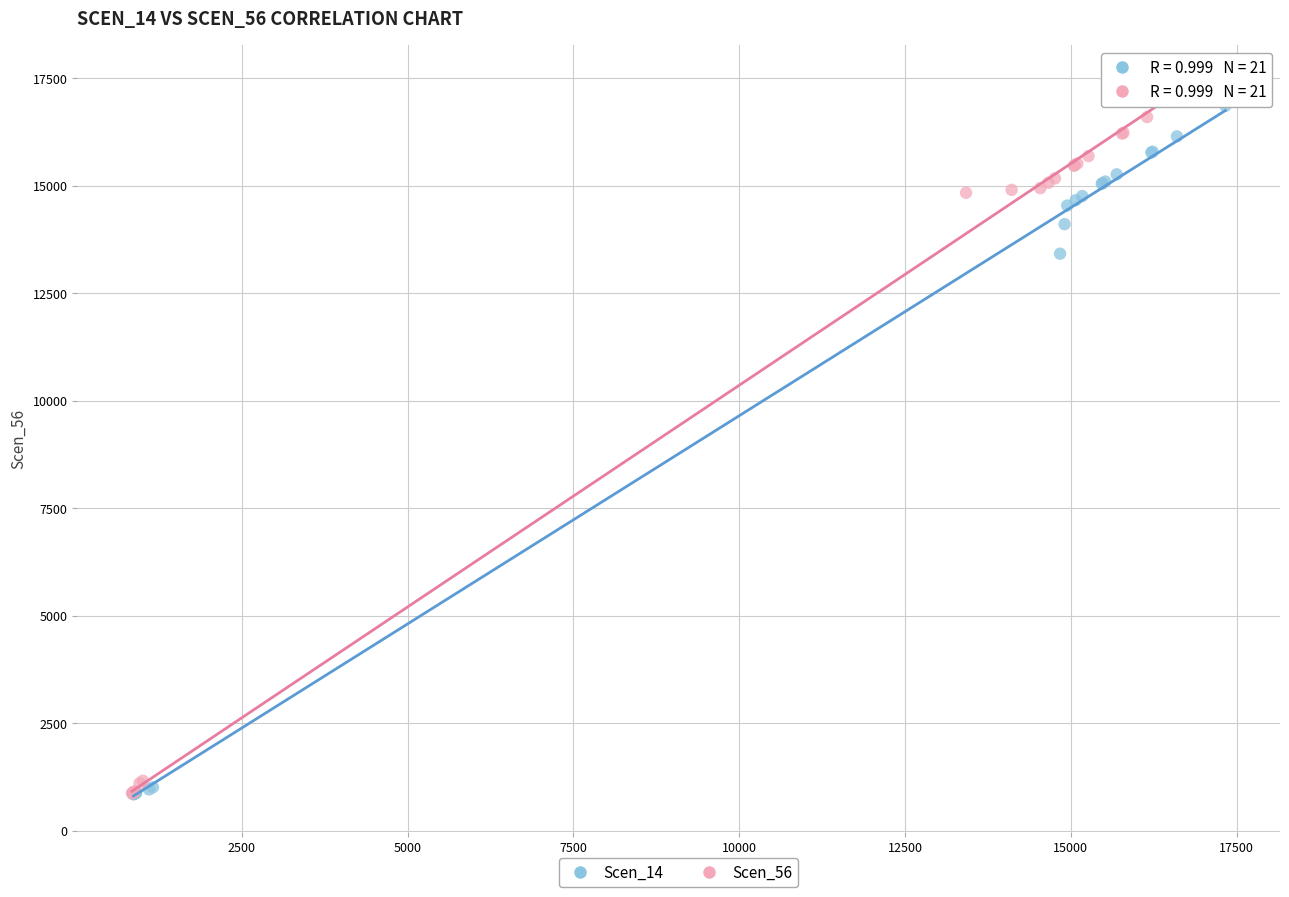

Which series has the largest Y range (max minus min)?

Scen_56